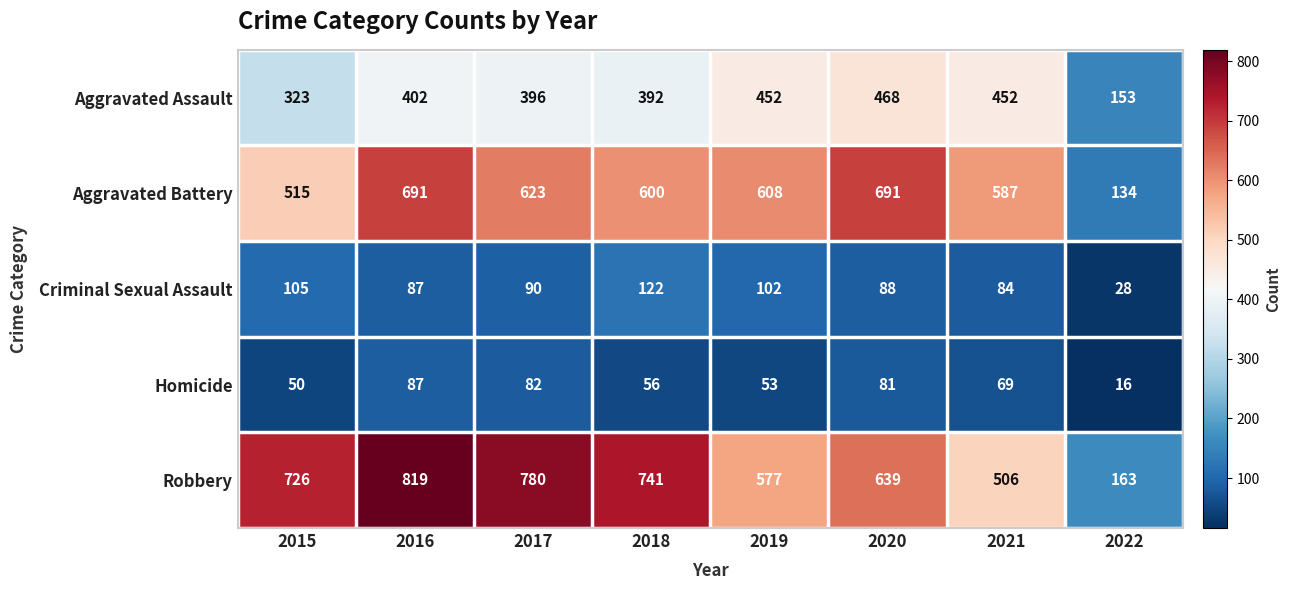

Is it true that Criminal Sexual Assault equals 135 at 2016?

False